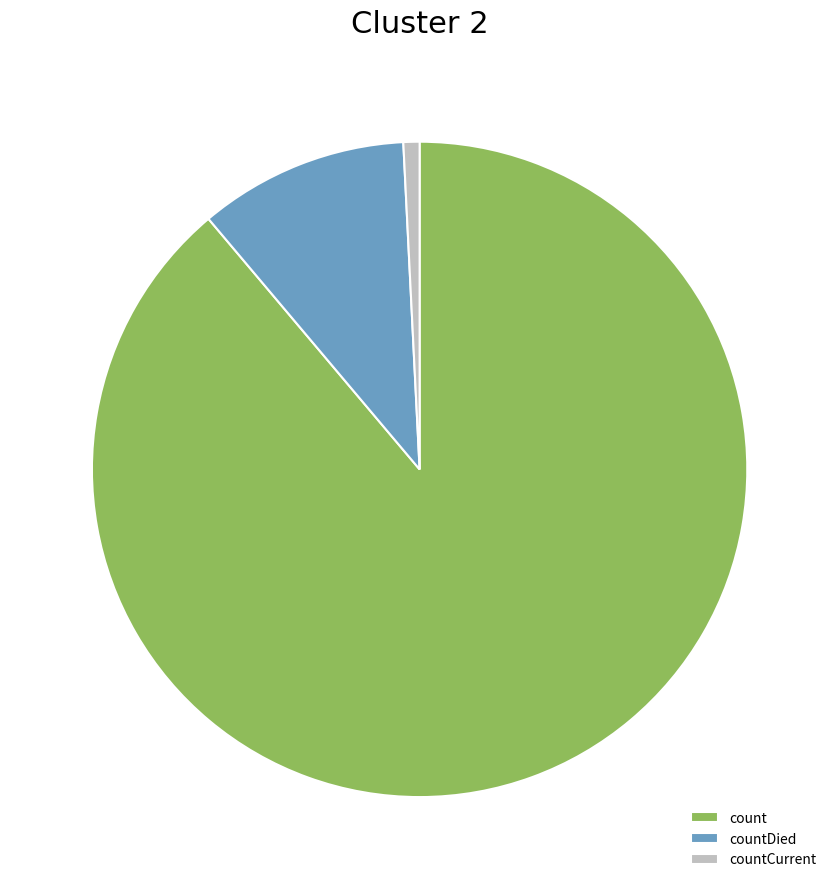

Which slice is the smallest?

countCurrent